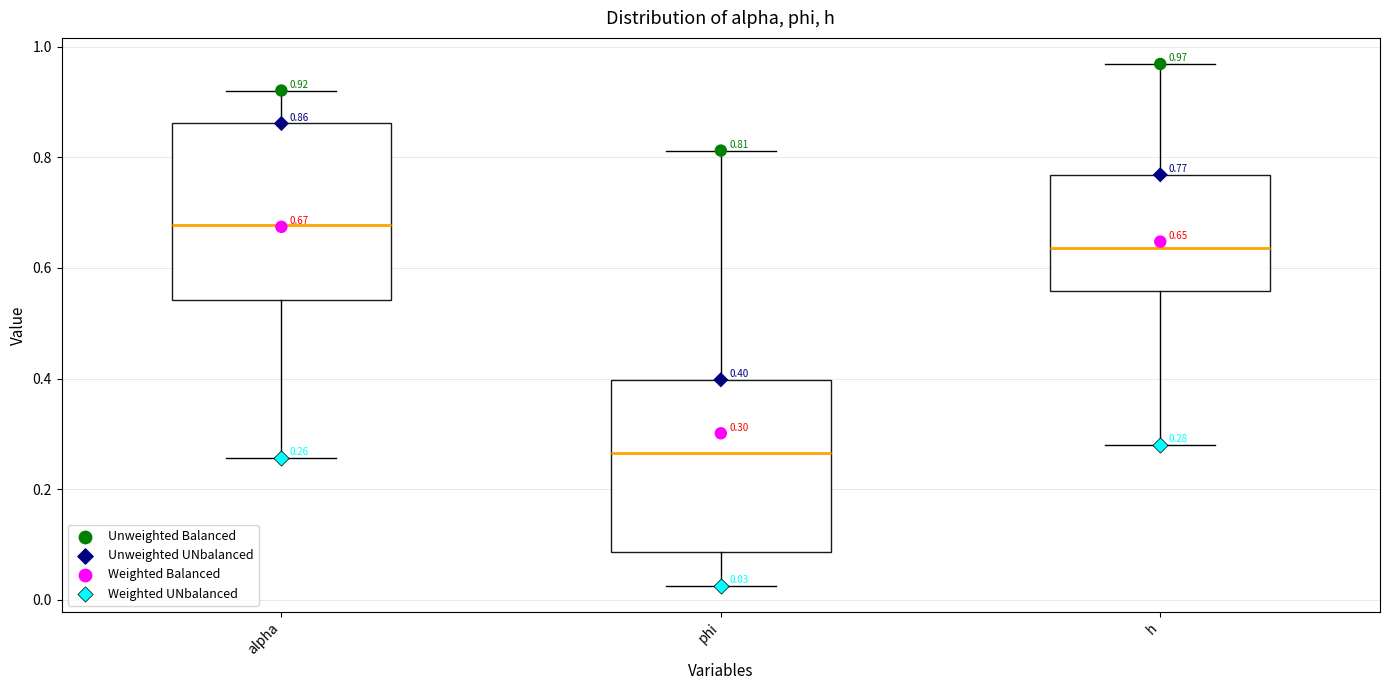

Which box has the highest median line?

alpha